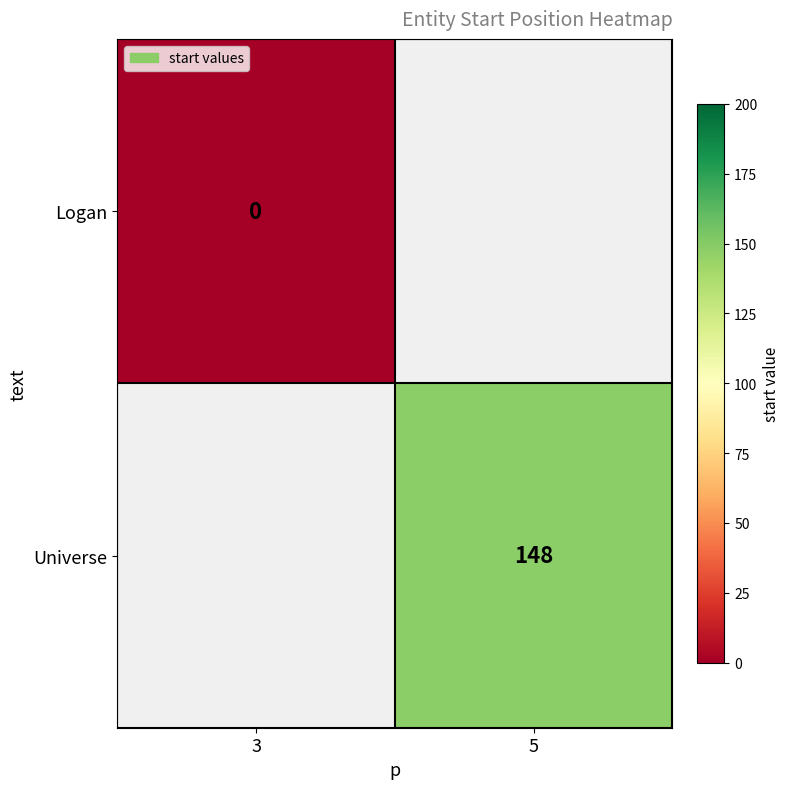

The Universe series shows 68 at 5. True or false?

False